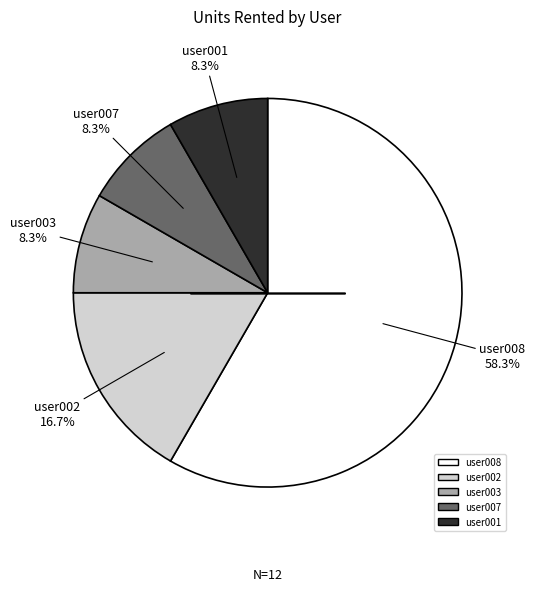

Is the sum of user008 and user007 greater than half?

Yes